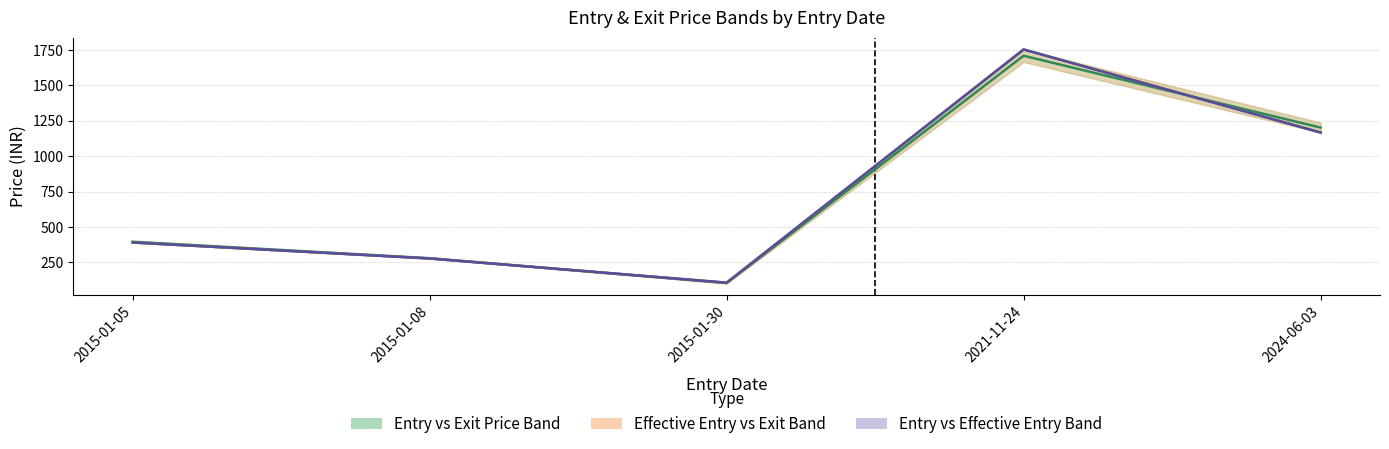

What is the average value of the Effective Entry Price series?

738.8